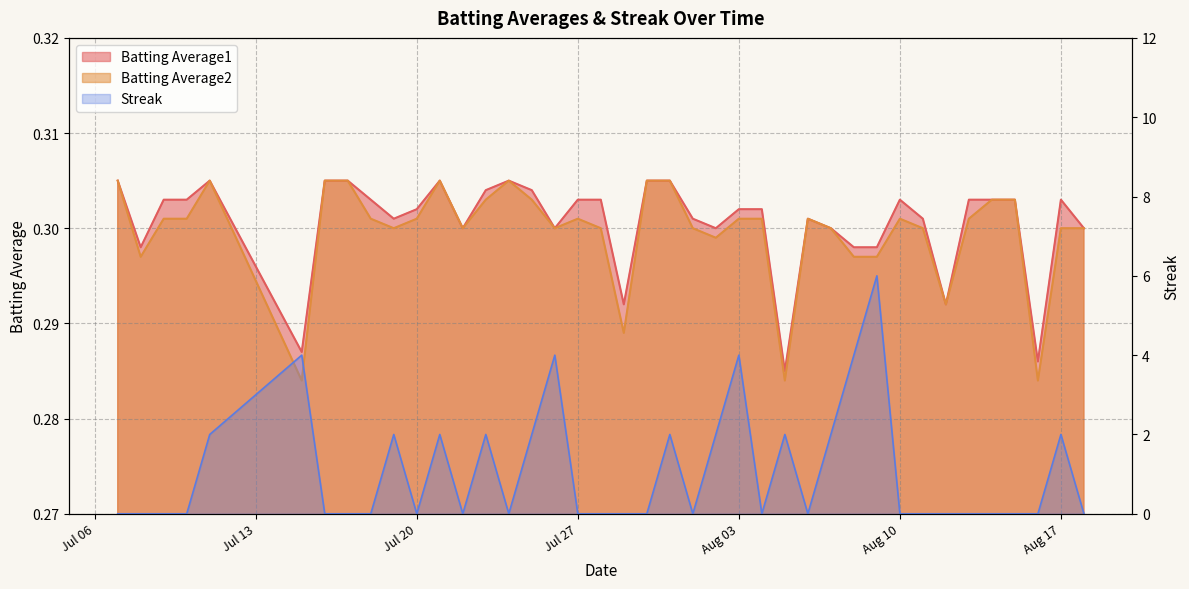

How many categories are shown in the chart?

40